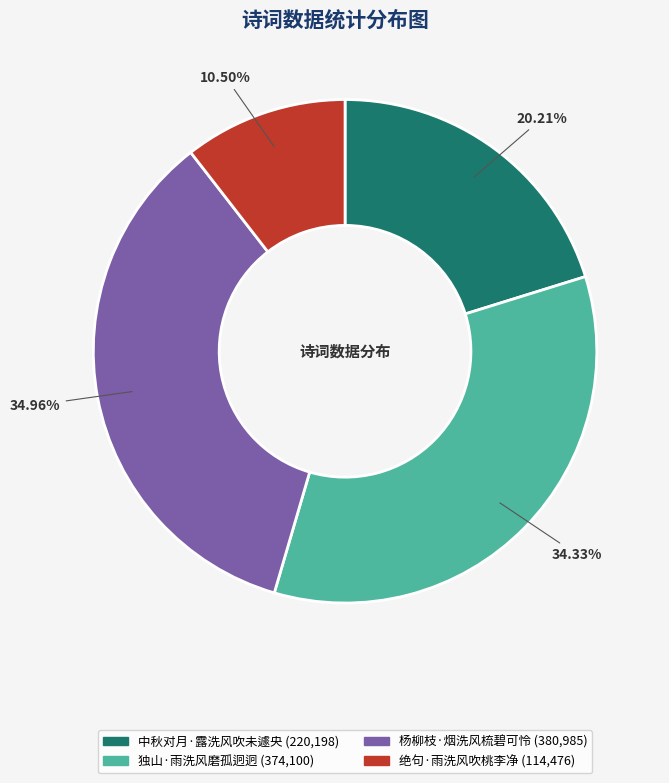

Combined, what portion of the pie is 中秋对月·露洗风吹未遽央 and 独山·雨洗风磨孤迥迥?

54.5%